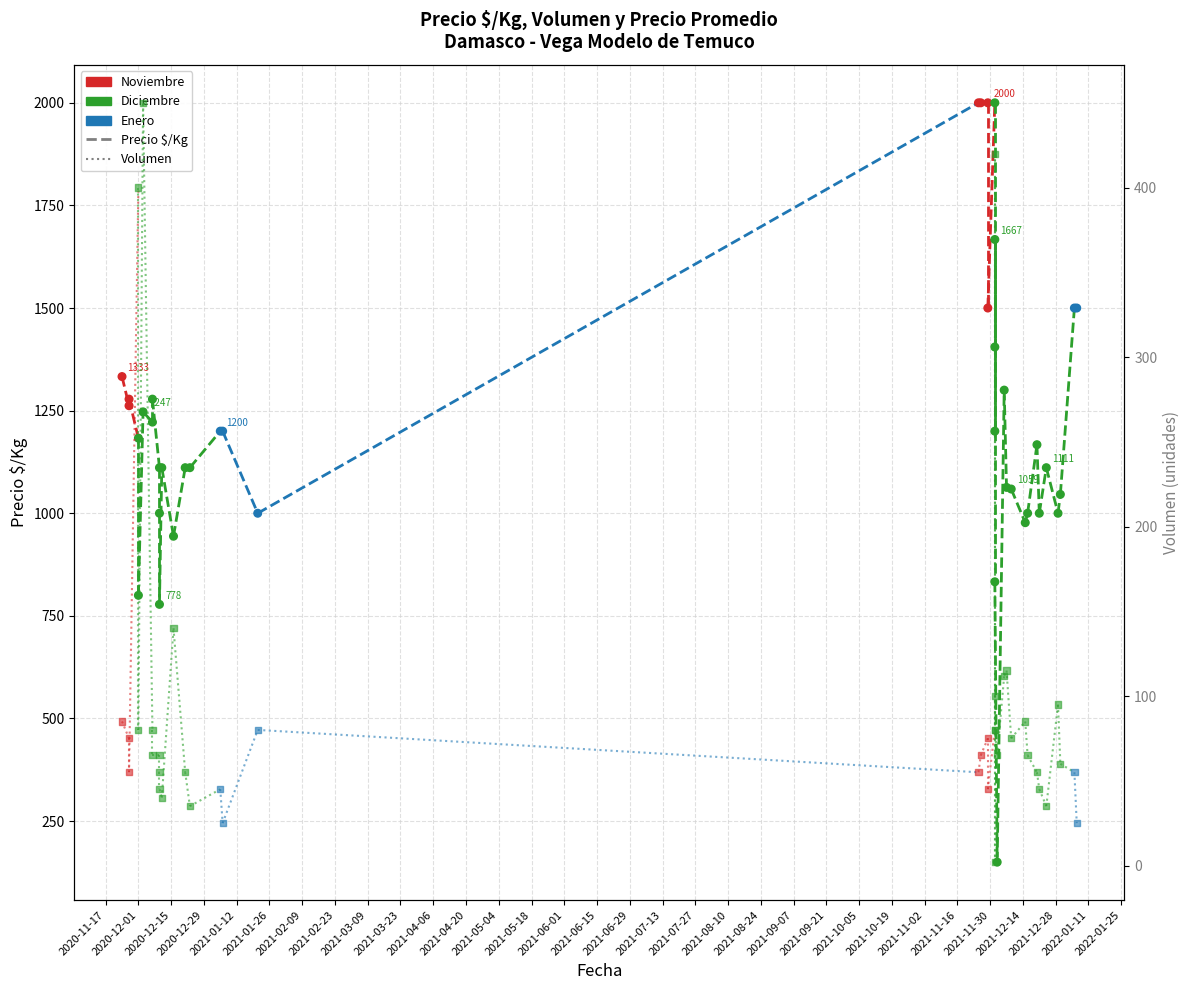

Which series contains the lowest Y value?

Volumen